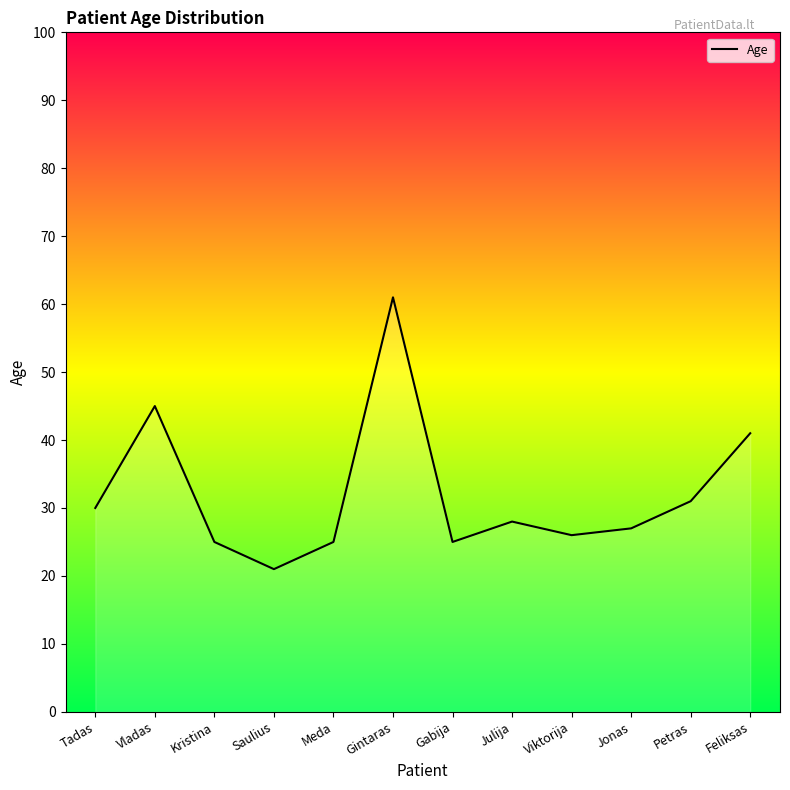

What is the sum of the values at Vladas and Viktorija?

71